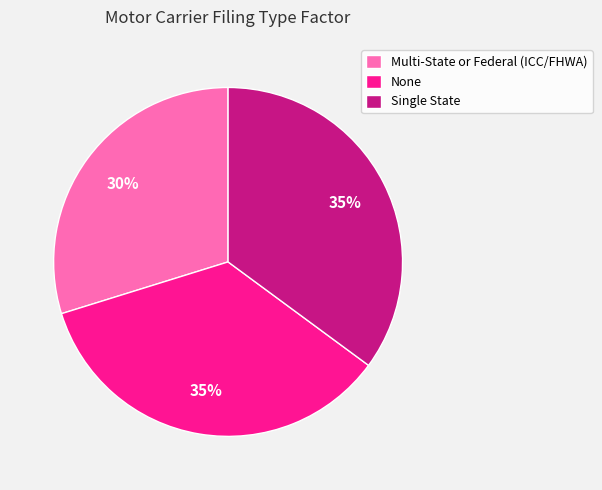

How many segments does this pie chart have?

3